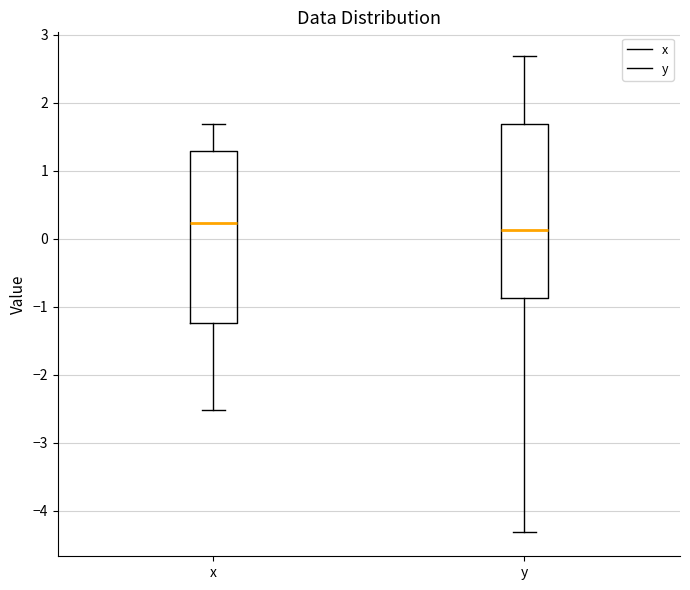

Reading left to right, read every box against the y-axis: the position of its median line, the range the box covers, and the ends of its whiskers. The values are not printed on the chart, so give them approximately, as read against the axis.

x: median 0.2, box -1.2 to 1.3, whiskers -2.5 to 1.7
y: median 0.1, box -0.9 to 1.7, whiskers -4.3 to 2.7